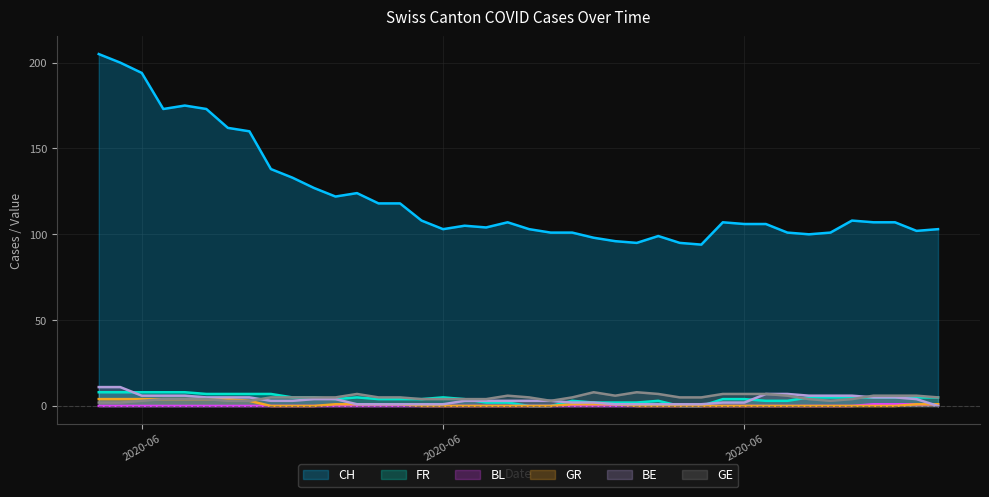

The value of GR at 2020-07-02 is 0. True or false?

True